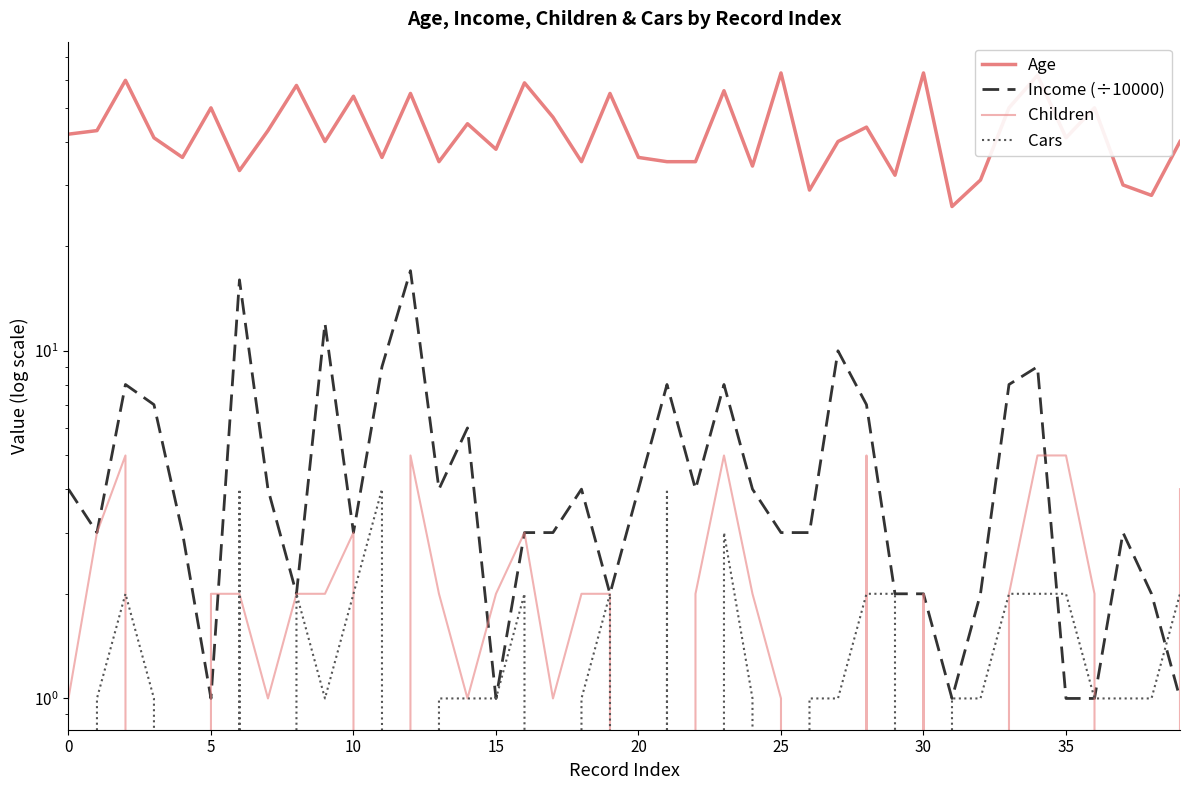

What is the value of the Age point at the 26th from the left?

50